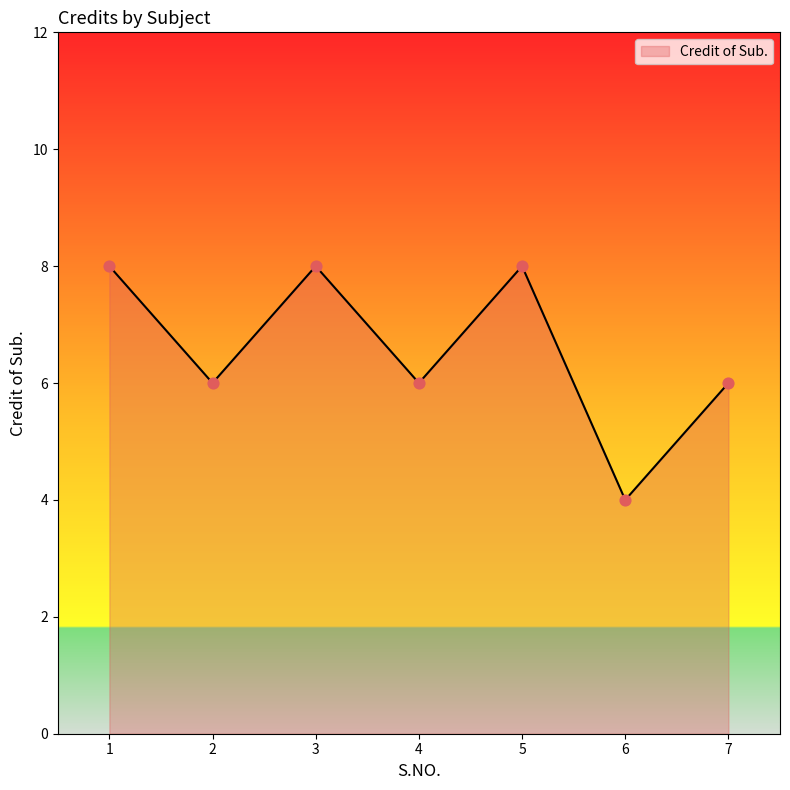

Approximately how many times larger is the value at 6 compared to 3?

0.5